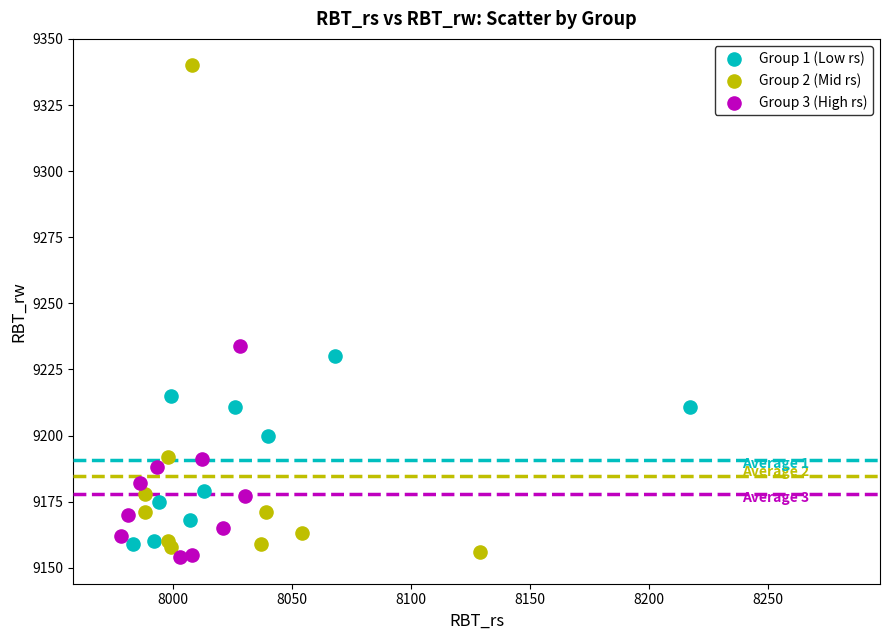

Which series has the widest spread of Y values?

Group 2 (Mid rs)